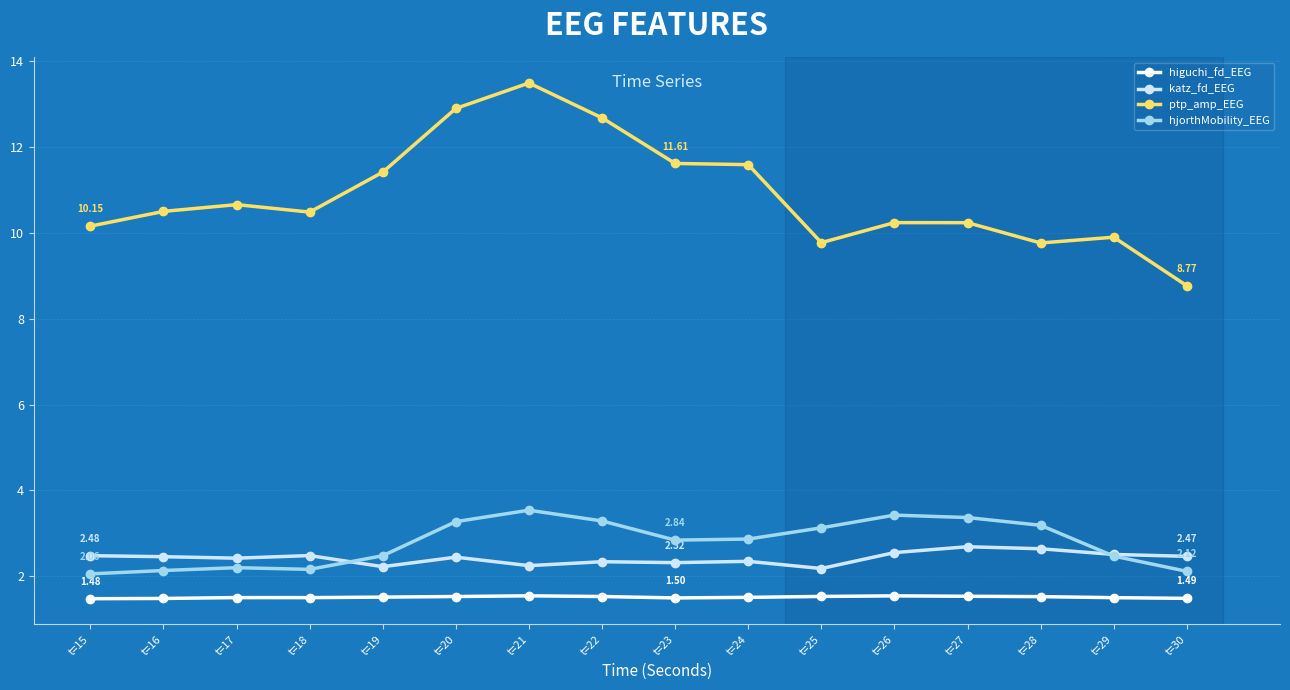

True or false: higuchi_fd_EEG and hjorthMobility_EEG intersect in this chart.

False